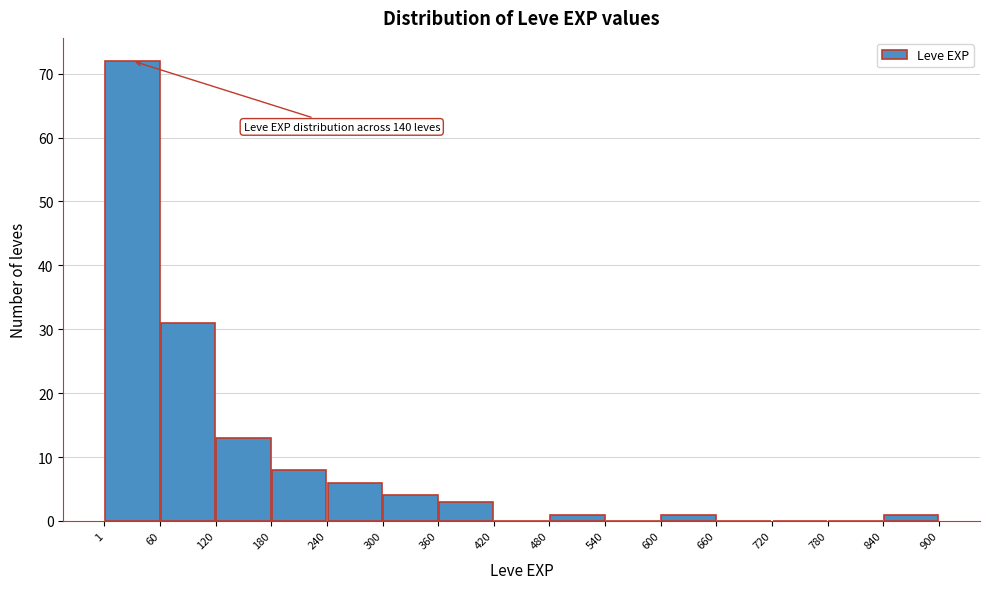

Which range on the x-axis has the tallest bar?

1 to 60